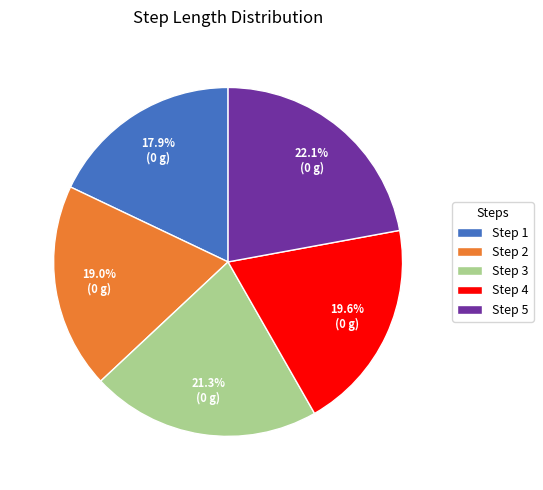

Do Step 1 and Step 2 together represent more than half of the pie?

No